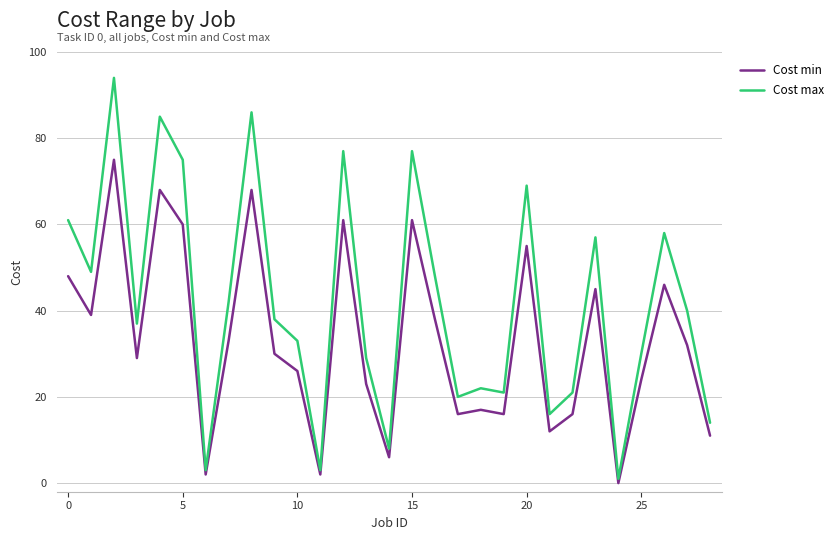

List the series in order of their peak value, highest first.

Cost max, Cost min